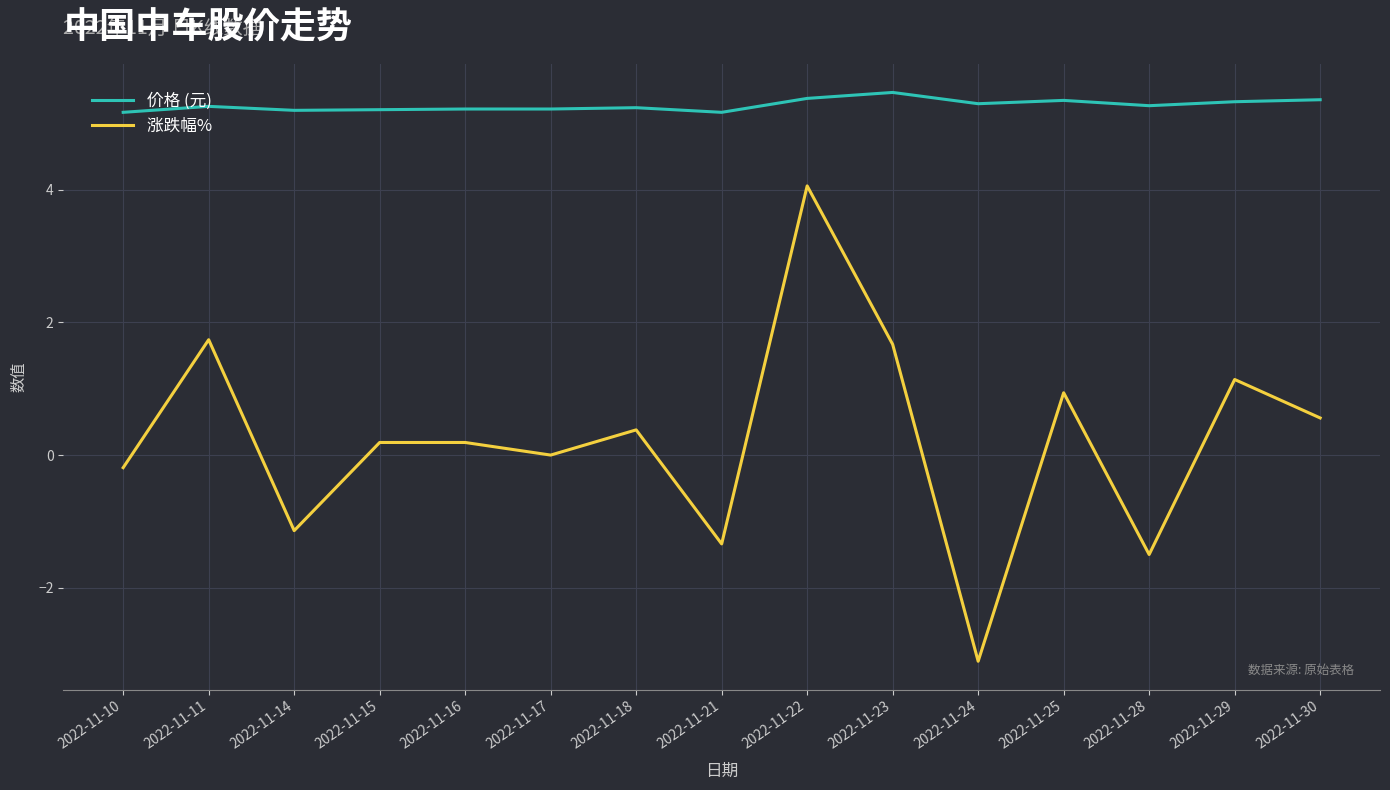

At which category is the sum across all series the highest?

2022-11-22